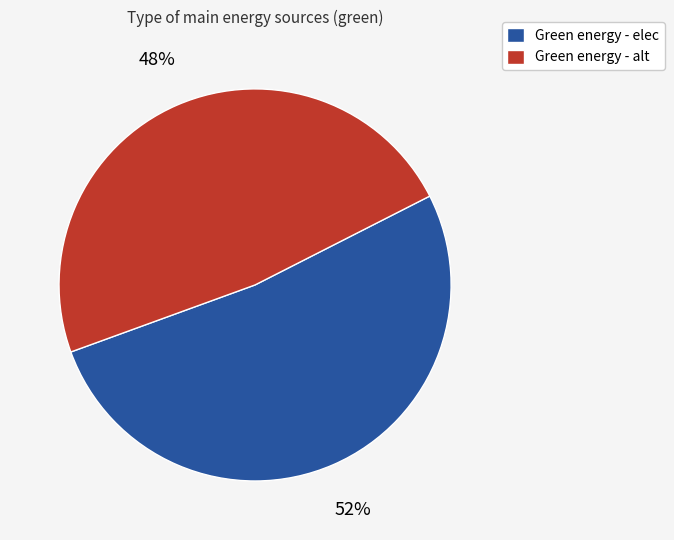

Rank the categories by value from highest to lowest.

Green energy - elec, Green energy - alt